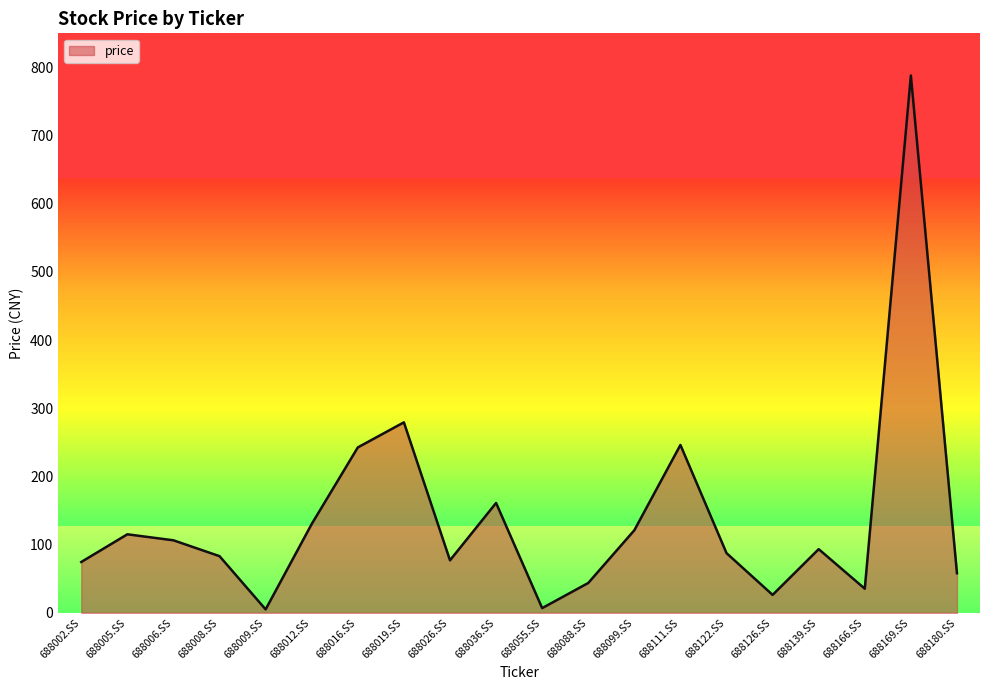

What is the average value?

139.1